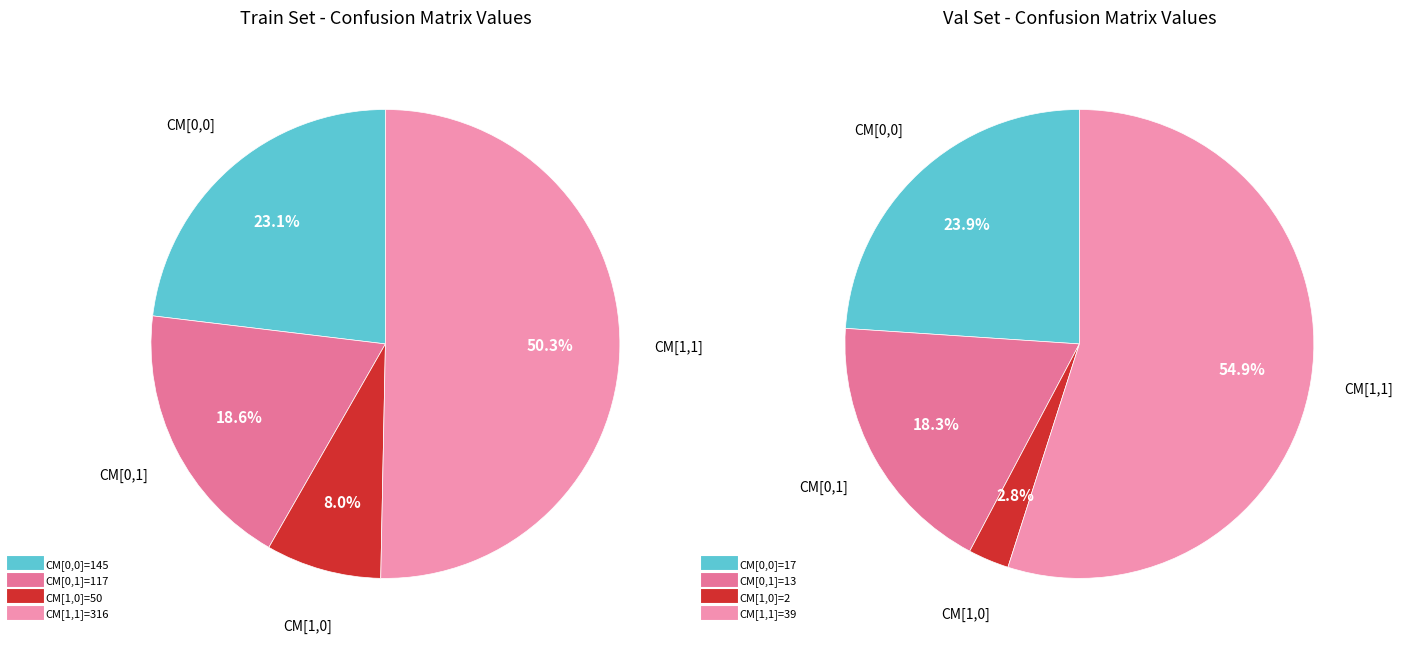

True or false: Val accounts for 21% of the total.

False